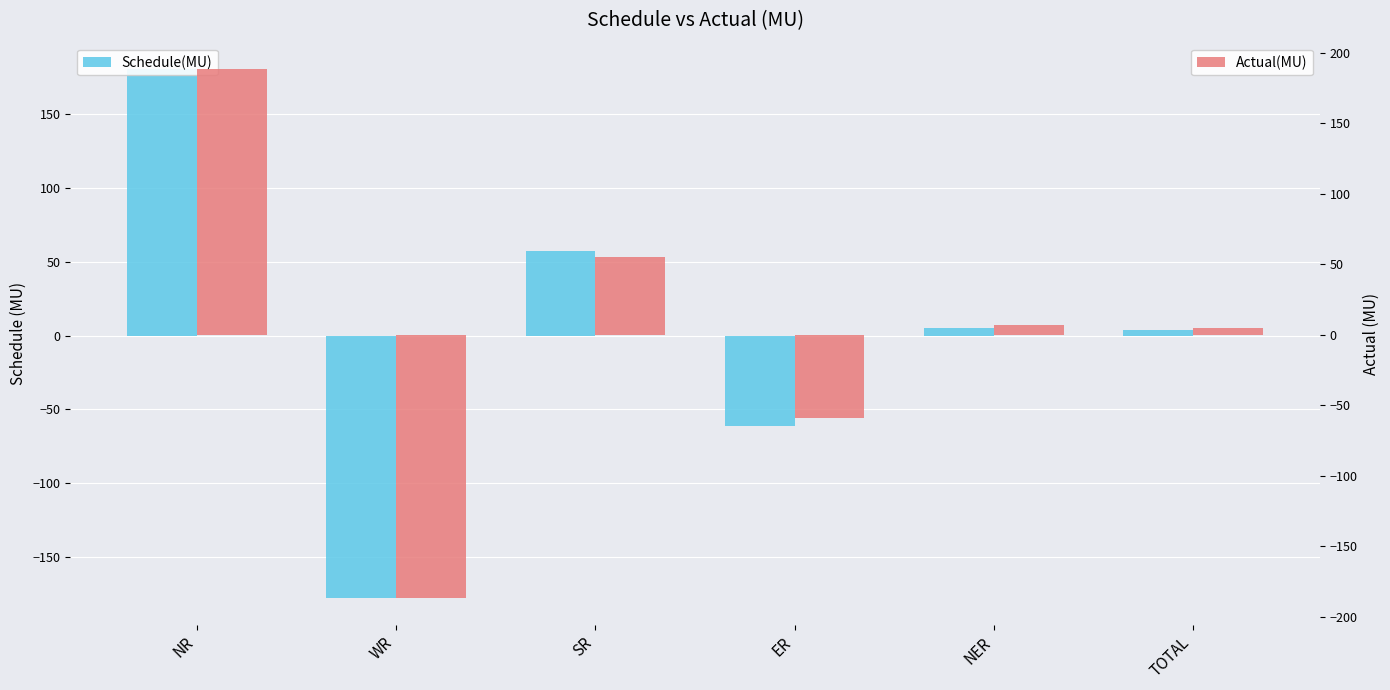

Are the bars grouped side by side (vs. stacked)?

Yes